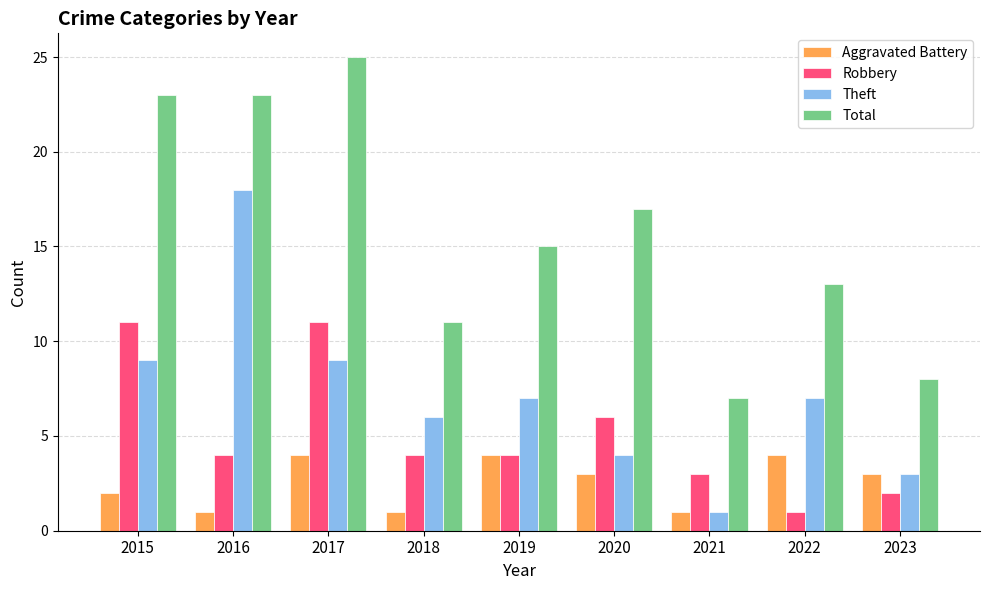

List the series in order of their overall mean, highest first.

Total, Theft, Robbery, Aggravated Battery